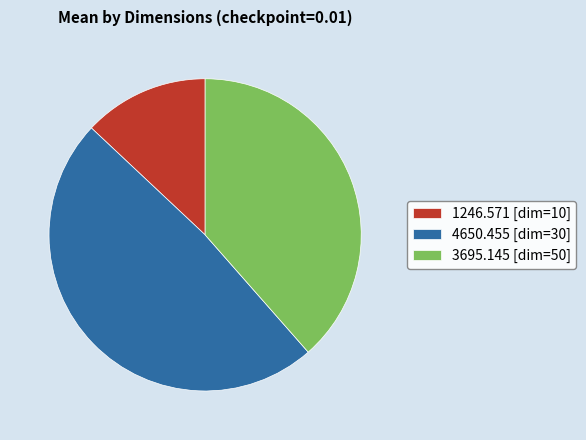

What is the ratio of the value at 3695.145 [dim=50] to the value at 4650.455 [dim=30]?

0.8